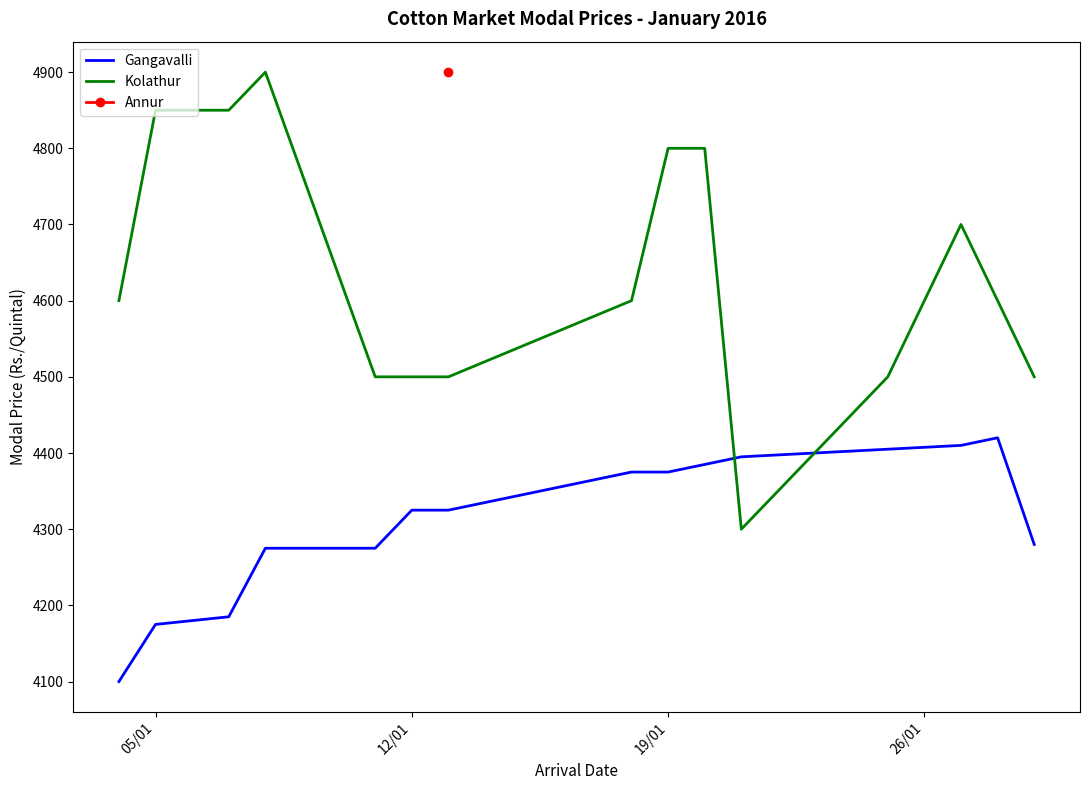

Which series ends up on top after the final intersection of Kolathur and Gangavalli?

Kolathur